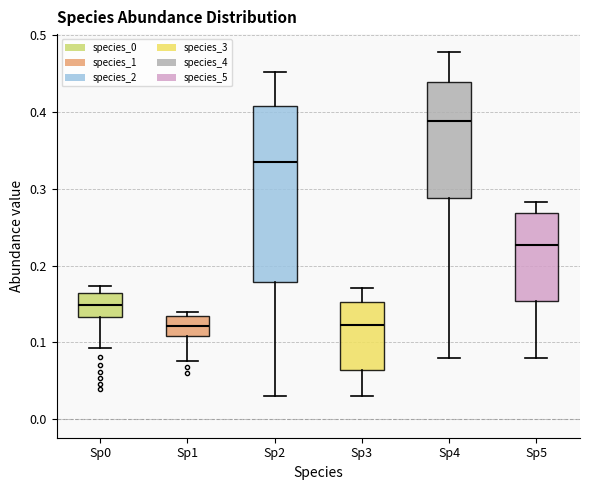

Reading left to right, read every box against the y-axis: the position of its median line, the range the box covers, and the ends of its whiskers. The values are not printed on the chart, so give them approximately, as read against the axis.

Sp0: median 0.15, box 0.13 to 0.16, whiskers 0.09 to 0.17
Sp1: median 0.12, box 0.11 to 0.13, whiskers 0.08 to 0.14
Sp2: median 0.33, box 0.18 to 0.41, whiskers 0.03 to 0.45
Sp3: median 0.12, box 0.06 to 0.15, whiskers 0.03 to 0.17
Sp4: median 0.39, box 0.29 to 0.44, whiskers 0.08 to 0.48
Sp5: median 0.23, box 0.15 to 0.27, whiskers 0.08 to 0.28